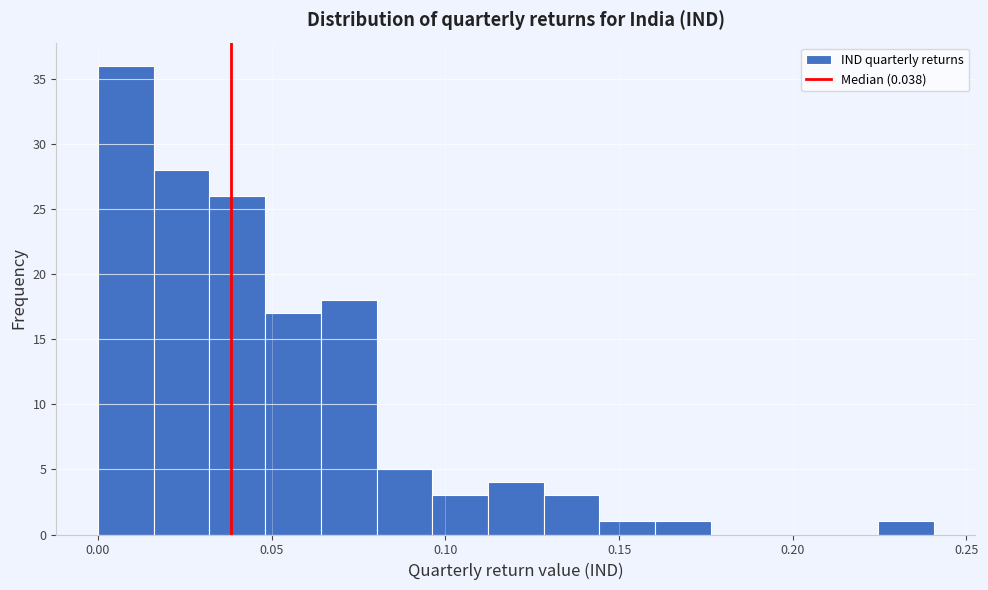

Around what value on the x-axis is the tallest bar? Give the approximate position of its centre, as read against the axis.

0.010